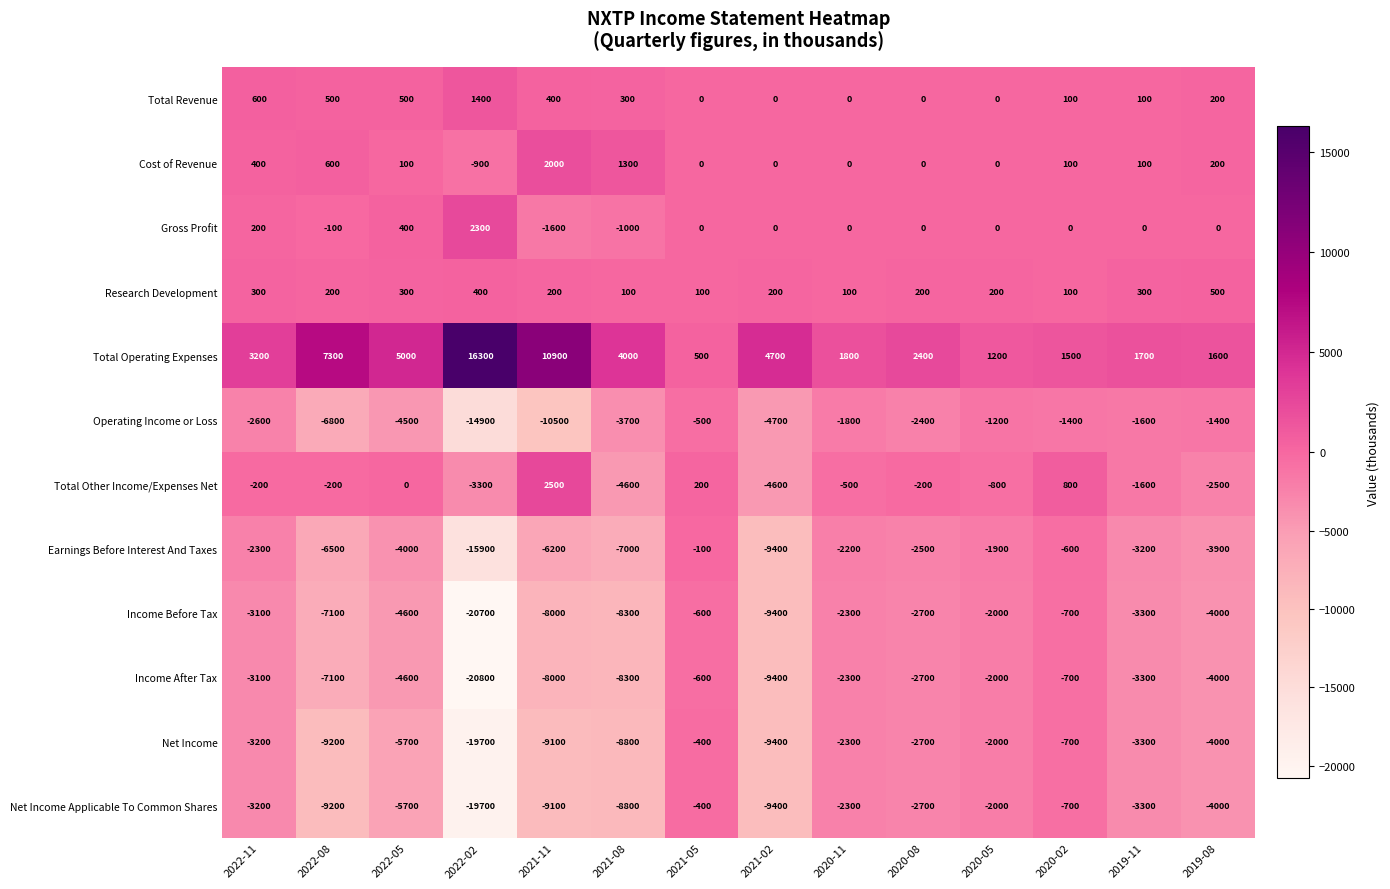

True or false: Net Income has a value of -4000 at 2019-08.

True